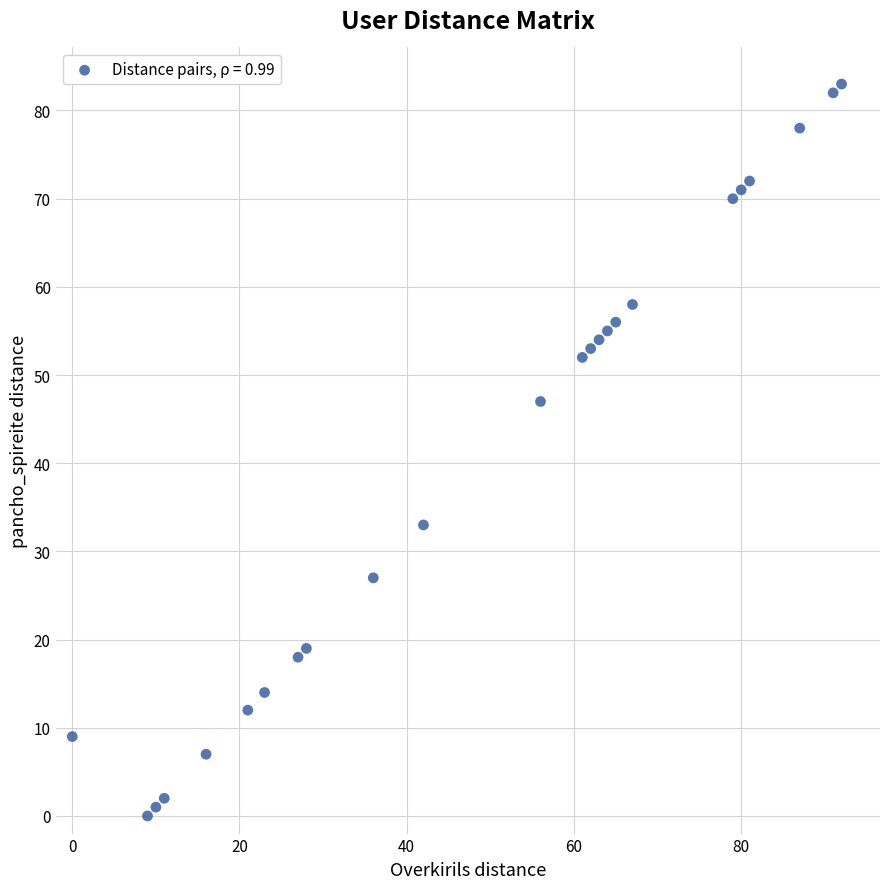

What is the range of Y values (max minus min)?

83